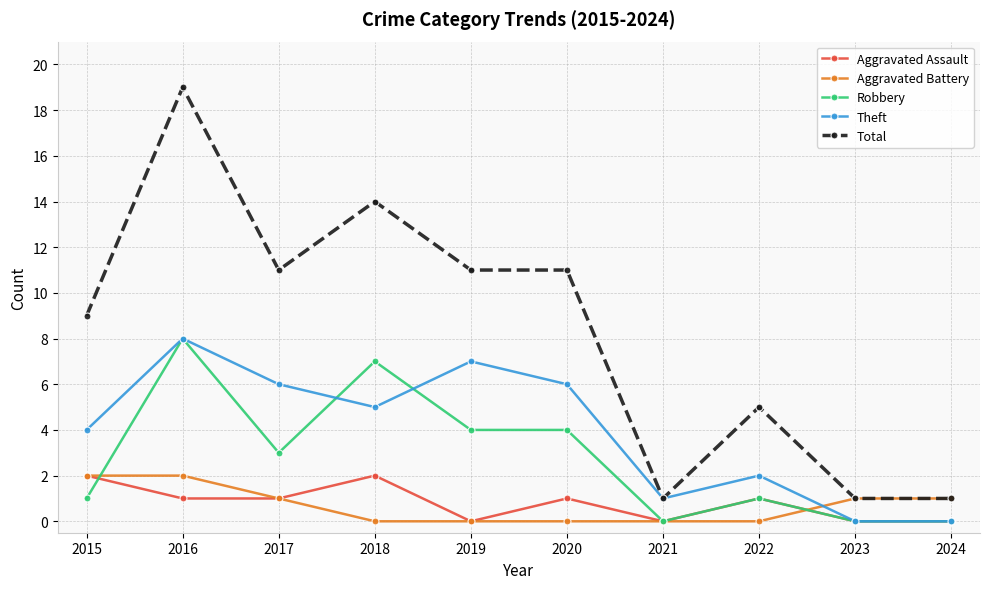

Reading left to right, extract all data points from this chart.

Aggravated Assault: 2015=2	2016=1	2017=1	2018=2	2019=0	2020=1	2021=0	2022=1	2023=0	2024=0
Aggravated Battery: 2015=2	2016=2	2017=1	2018=0	2019=0	2020=0	2021=0	2022=0	2023=1	2024=1
Robbery: 2015=1	2016=8	2017=3	2018=7	2019=4	2020=4	2021=0	2022=1	2023=0	2024=0
Theft: 2015=4	2016=8	2017=6	2018=5	2019=7	2020=6	2021=1	2022=2	2023=0	2024=0
Total: 2015=9	2016=19	2017=11	2018=14	2019=11	2020=11	2021=1	2022=5	2023=1	2024=1